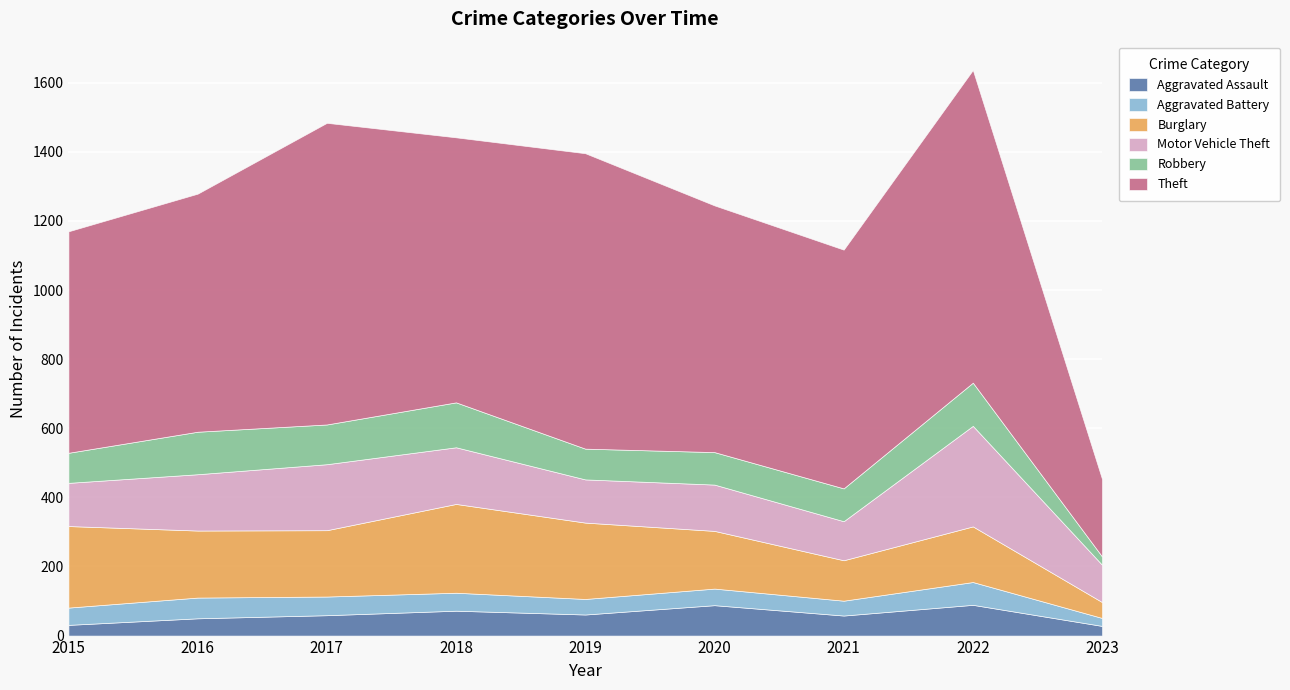

What are all the series names shown in the legend?

Aggravated Assault, Aggravated Battery, Burglary, Motor Vehicle Theft, Robbery, Theft